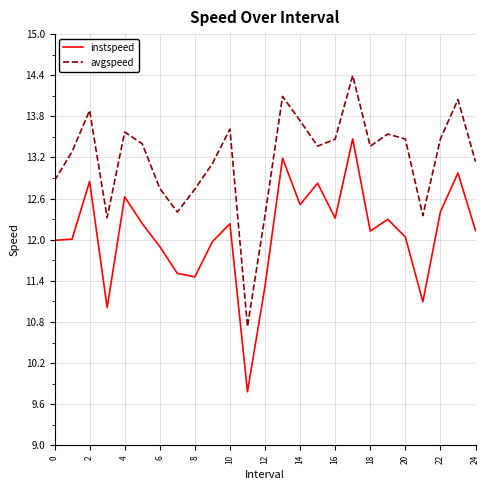

Rank the series by their maximum value, from lowest to highest.

instspeed, avgspeed